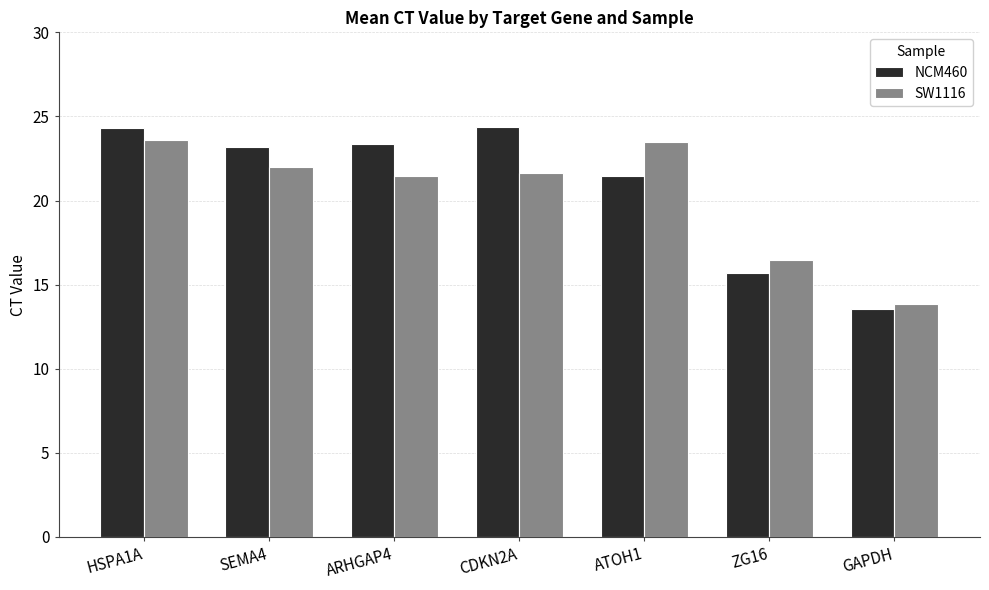

What is the spread (max minus min) of values at SEMA4?

1.2